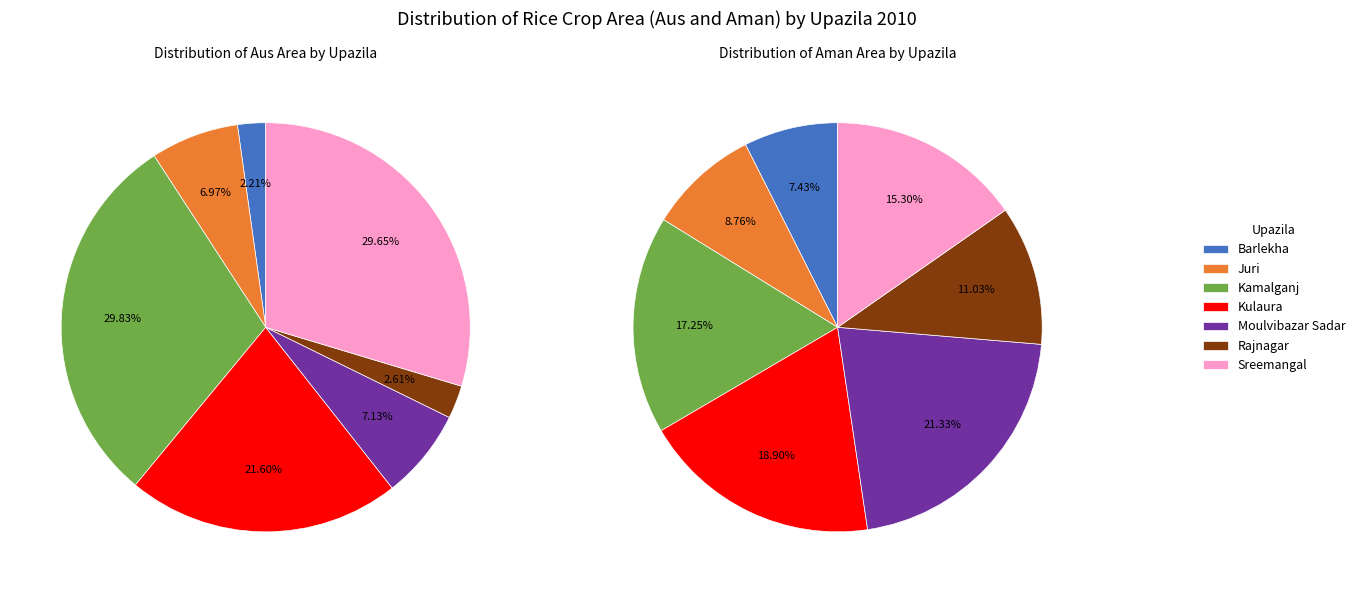

The Juri slice represents 1% of the pie. True or false?

False